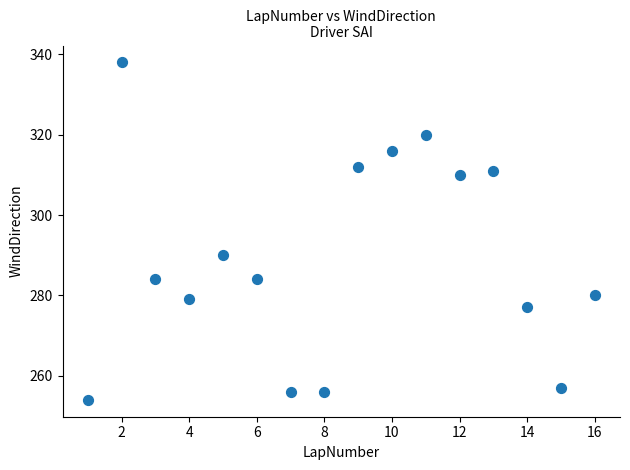

What Y value in the scatter plot is closest to 296?

290